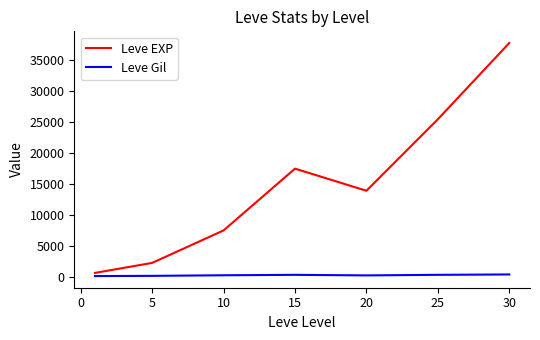

Is this an area chart (filled region under the line)?

No